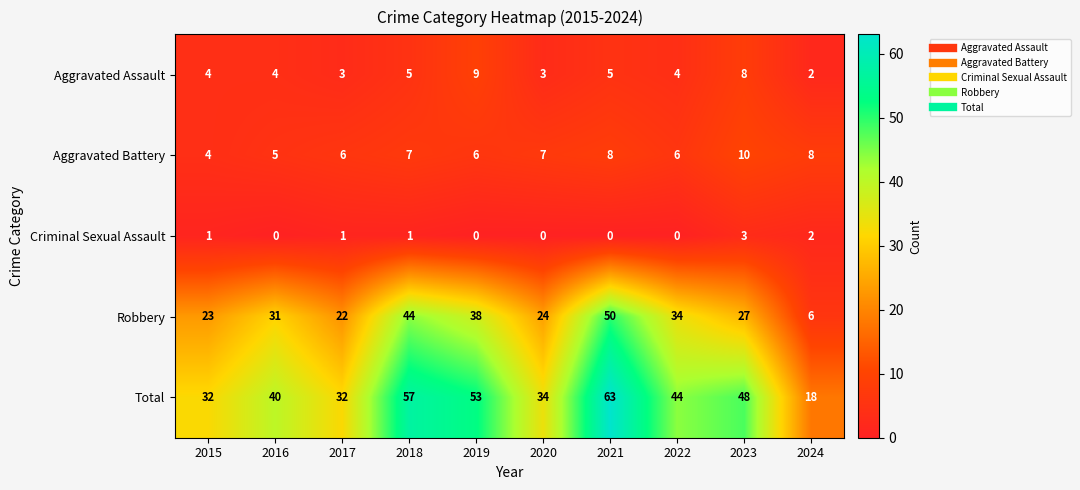

What is the maximum value for Total?

63